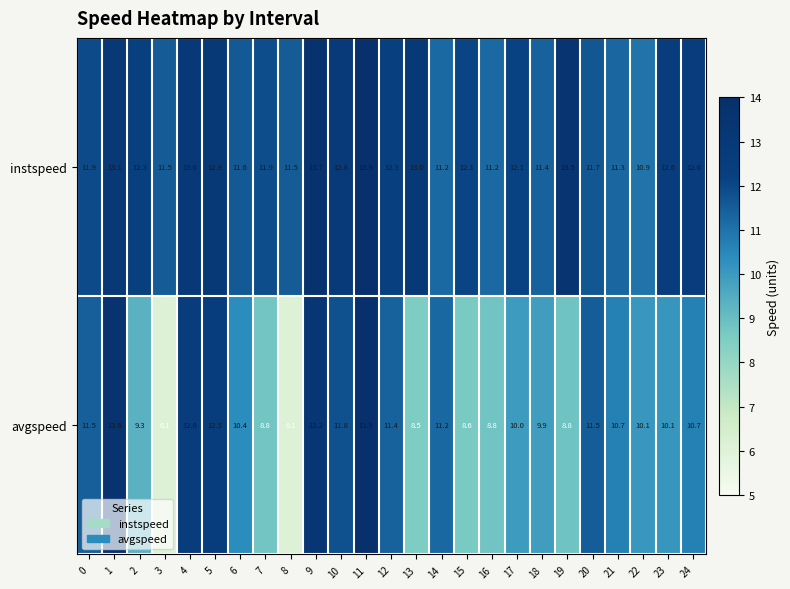

What is the difference between the highest and lowest values at 13?

4.5